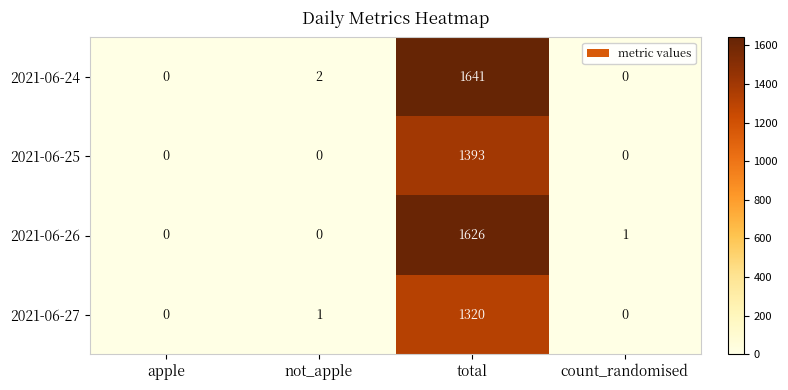

Which series has the largest total across all categories?

2021-06-24